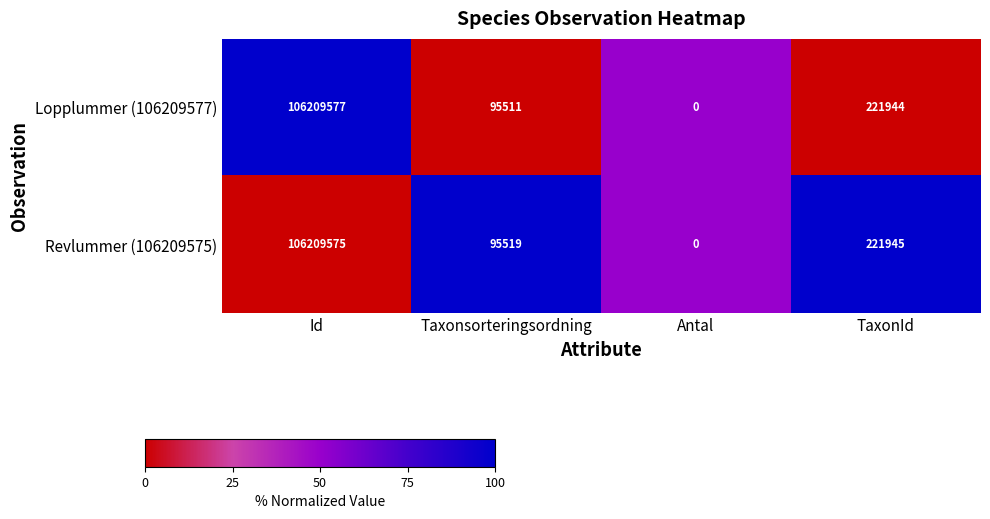

Between Id and TaxonId, which series saw the biggest shift?

Lopplummer (106209577)